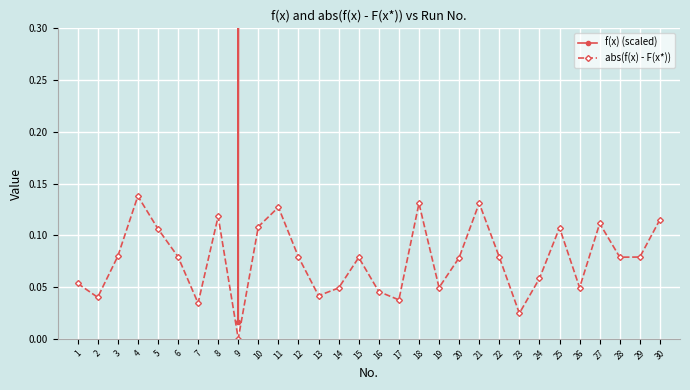

Is the value of abs(f(x) - F(x*)) at 3 greater than the value of f(x) (scaled) at 18?

No